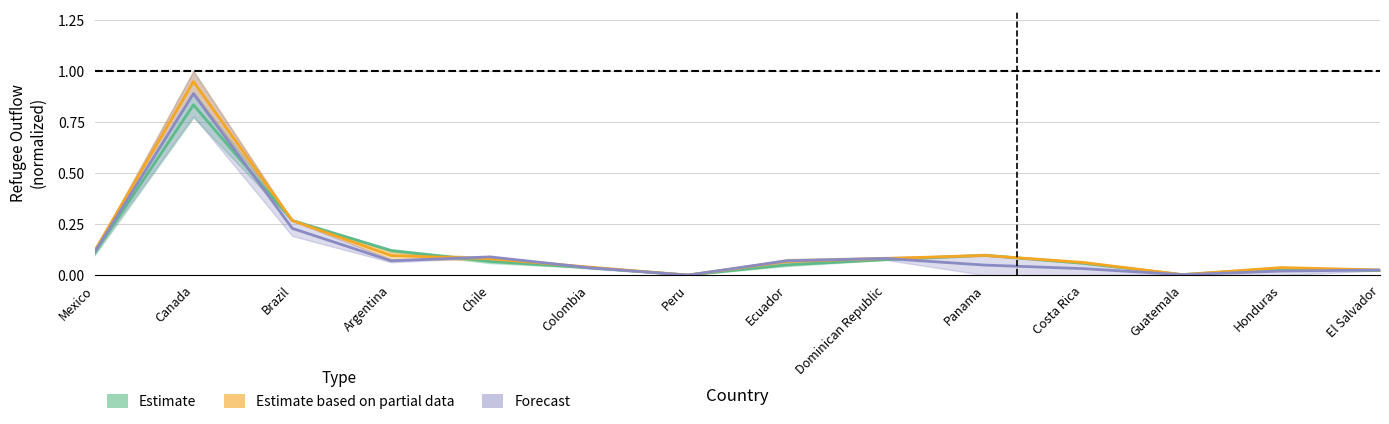

What is the difference between the maximum and minimum values in the Estimate series?

0.8